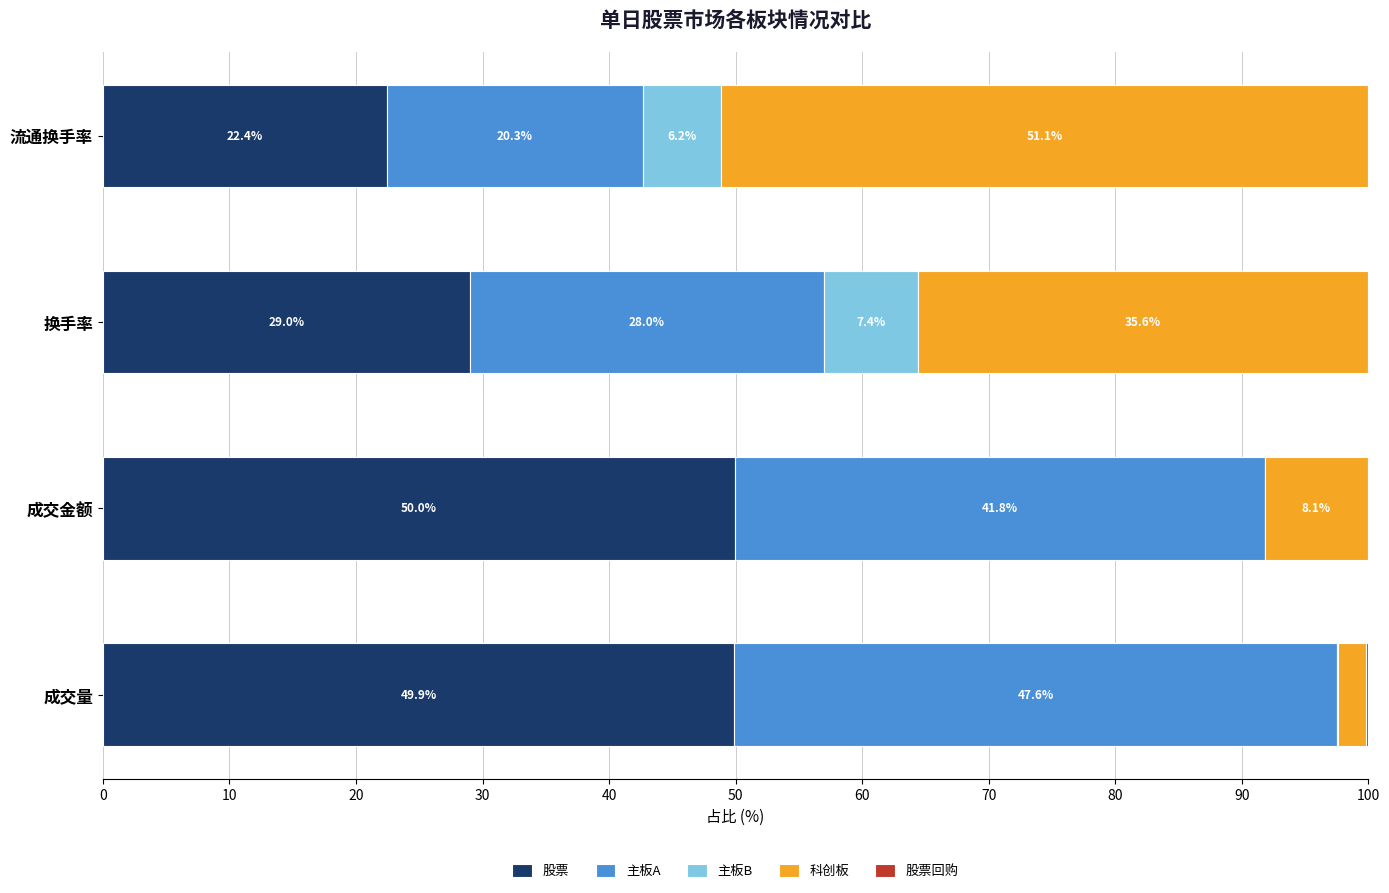

What is the total value across all series at 成交量?

100.0